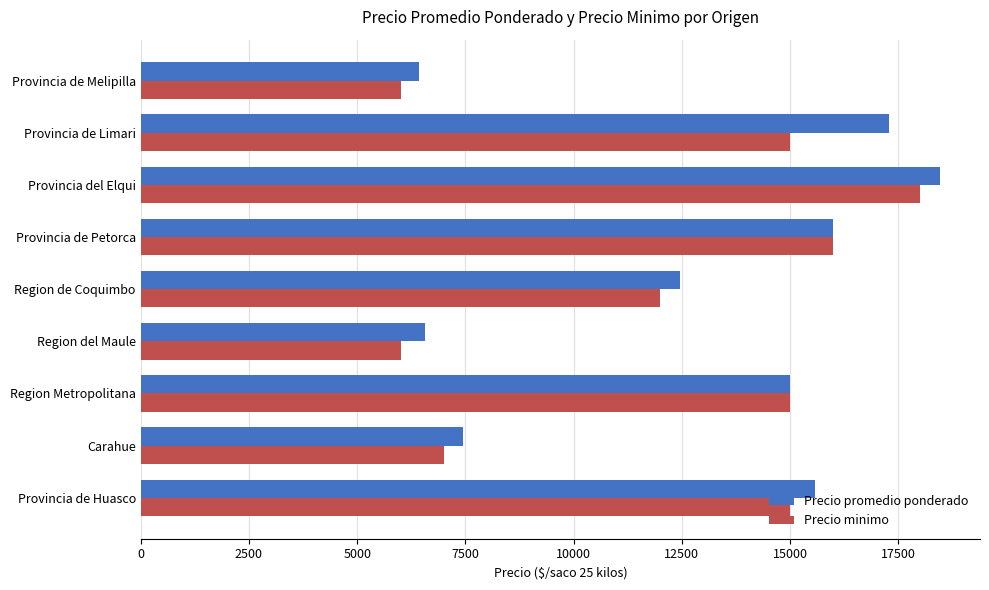

What is the smallest value displayed?

6000